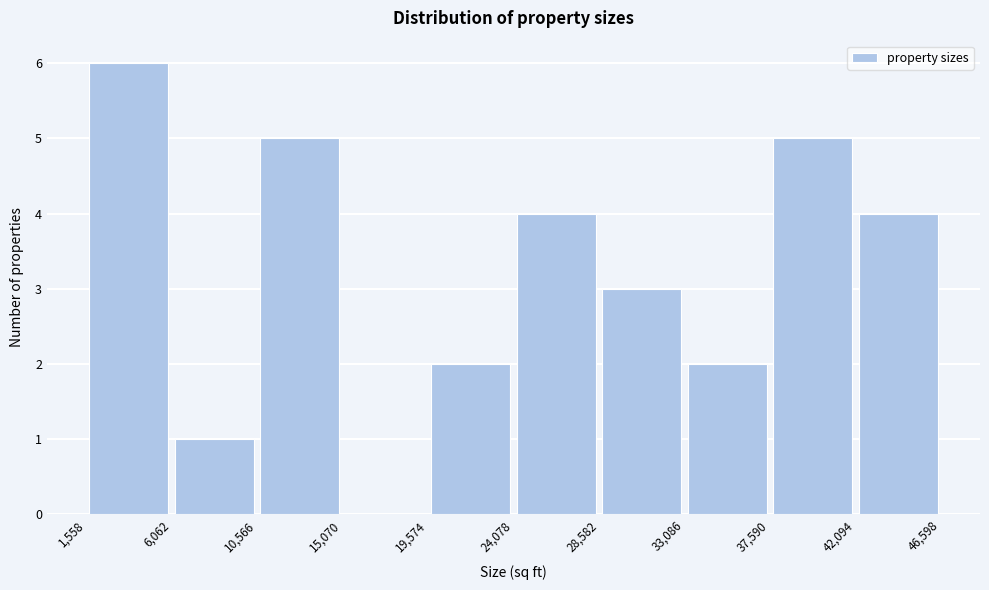

Over which range of the x-axis is the bar tallest?

1,558 to 6,062